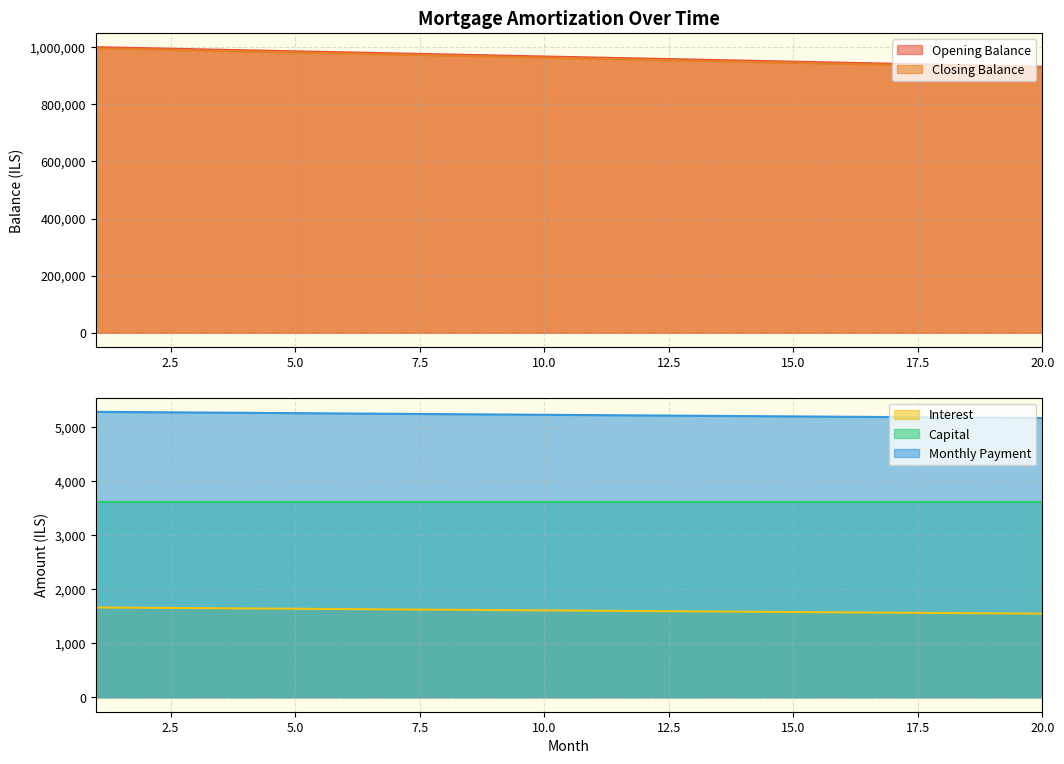

At how many categories does at least one series exceed 290438?

20